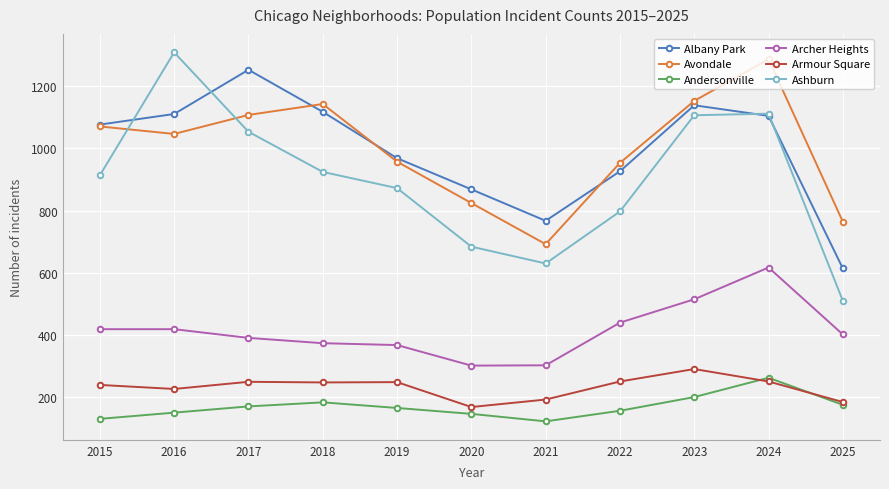

What is the spread (max minus min) of values at 2022?

796